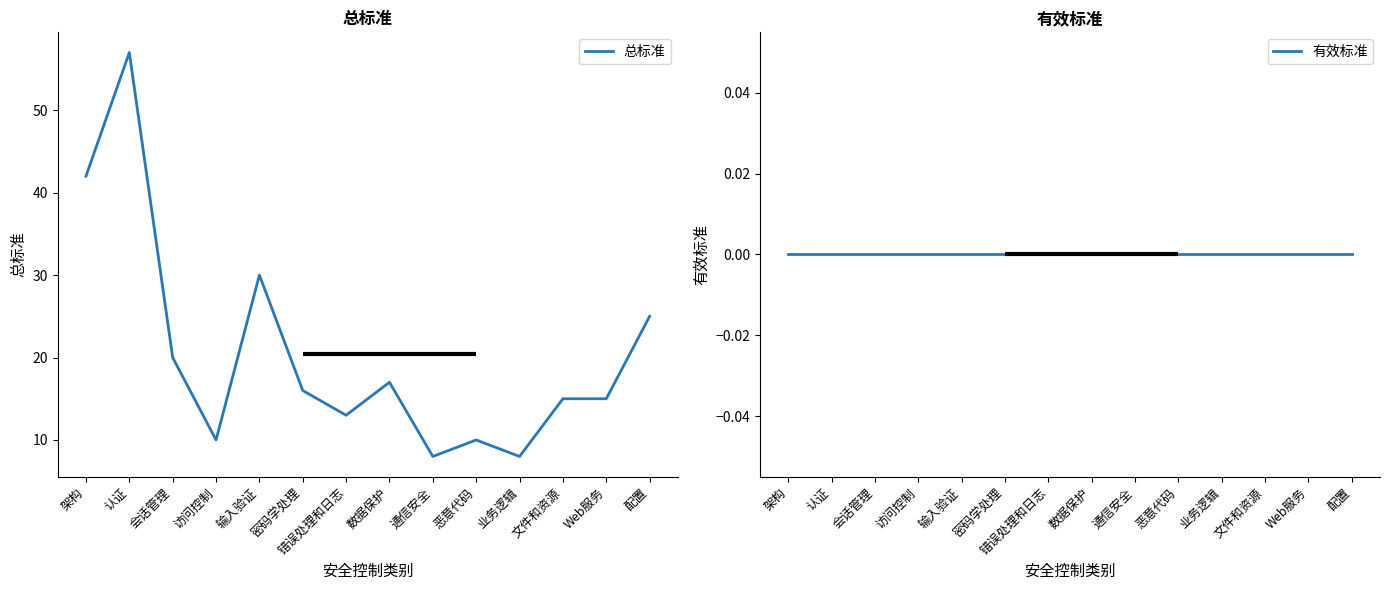

How many data points in 总标准 are less than 16?

7